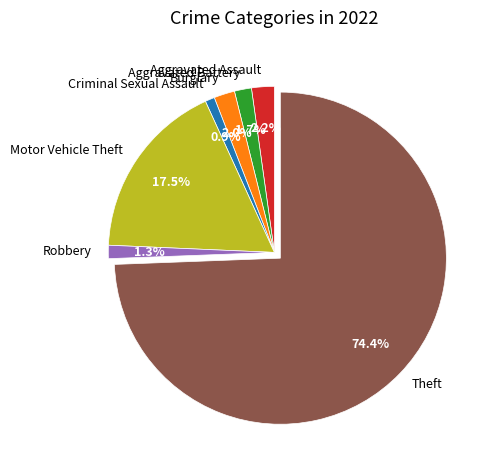

True or false: Robbery accounts for 1% of the total.

True